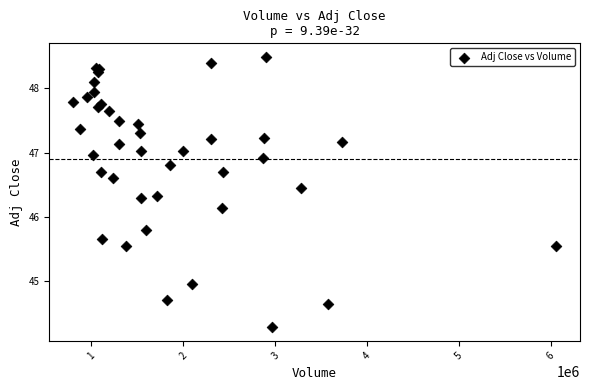

What Y value in the scatter plot is closest to 46?

46.1